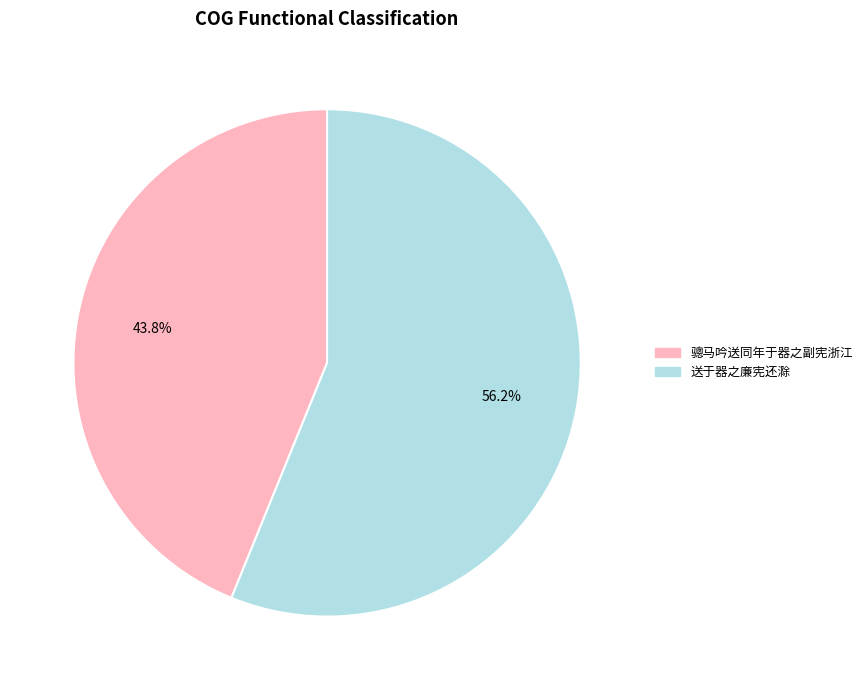

What is the smallest slice in the pie chart?

骢马吟送同年于器之副宪浙江